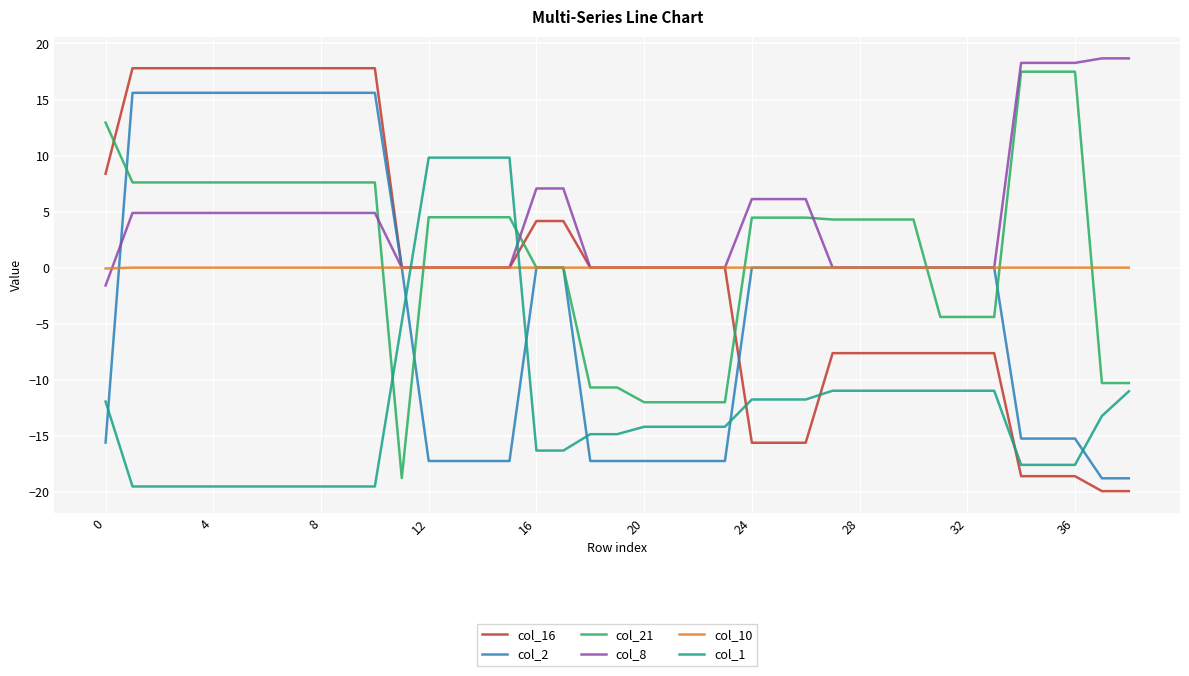

What is the minimum value for col_2?

-18.8